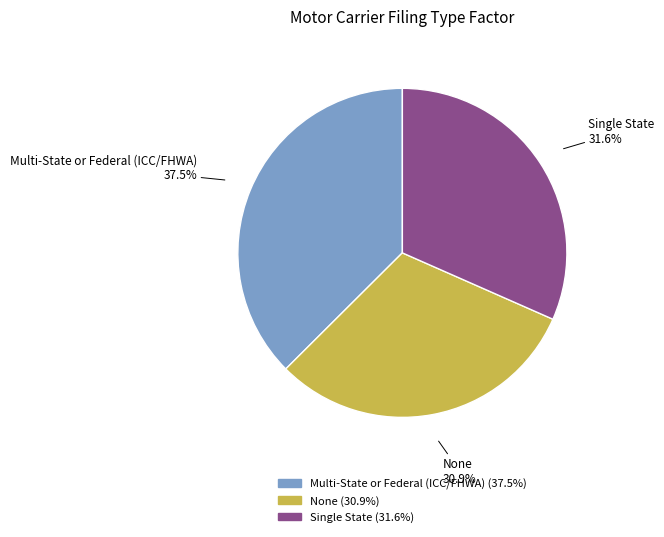

Is Single State the majority of the pie?

No